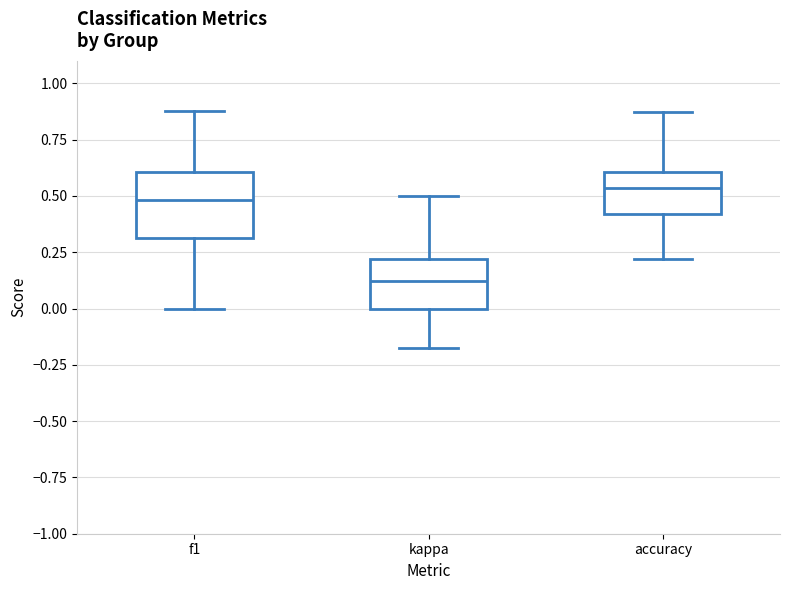

Comparing the boxes themselves (not the whiskers), which one is the tallest?

f1